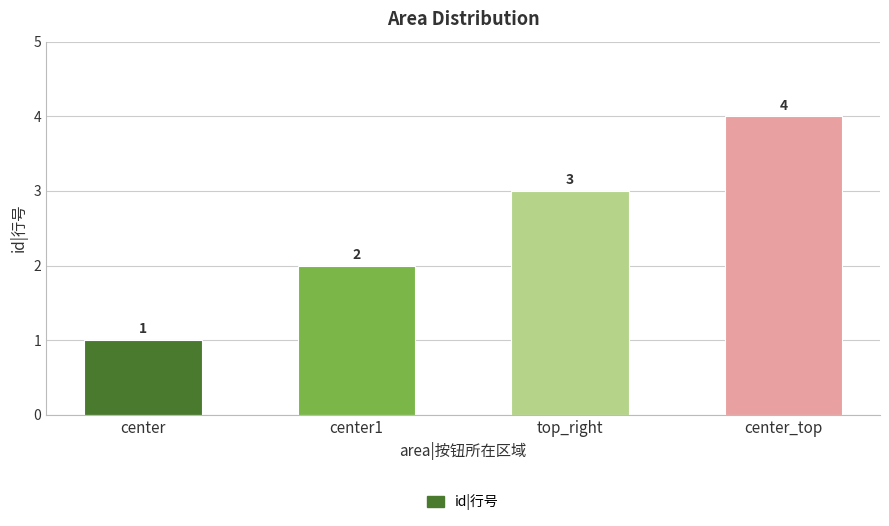

Rank the categories by value from lowest to highest.

center, center1, top_right, center_top